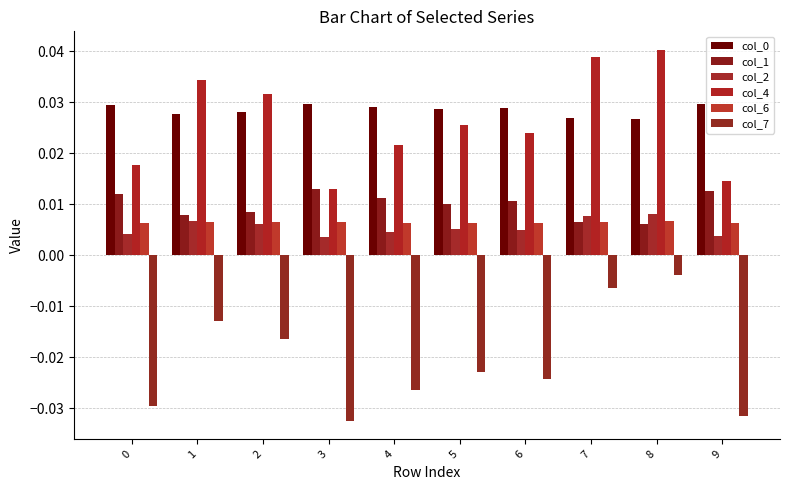

Which series has the widest spread of values?

col_7